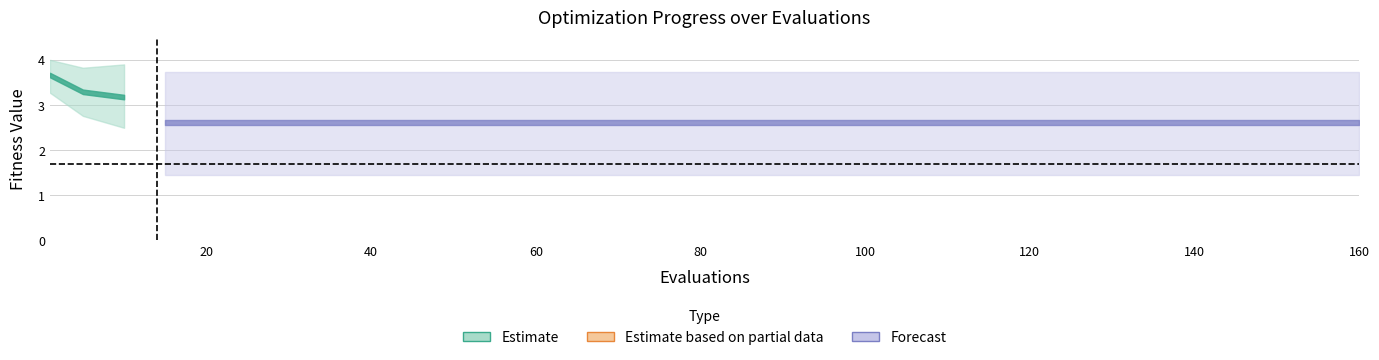

Is it true that reference level (1.68) equals 3.0 at 20?

False